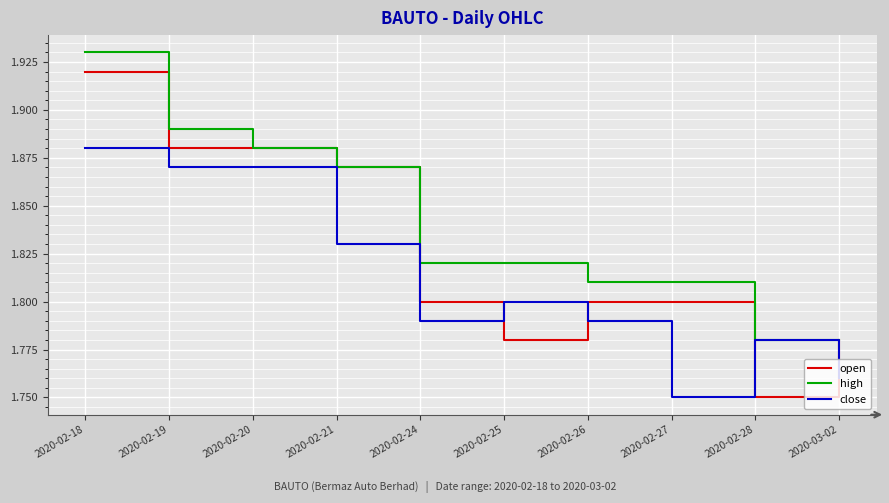

How many lines are shown in the chart?

3